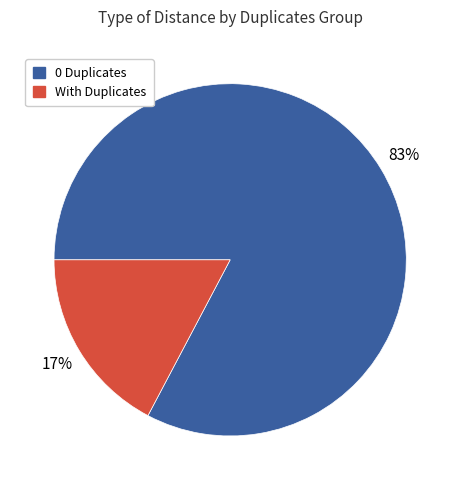

To the nearest percent, what is the average slice percentage?

50%